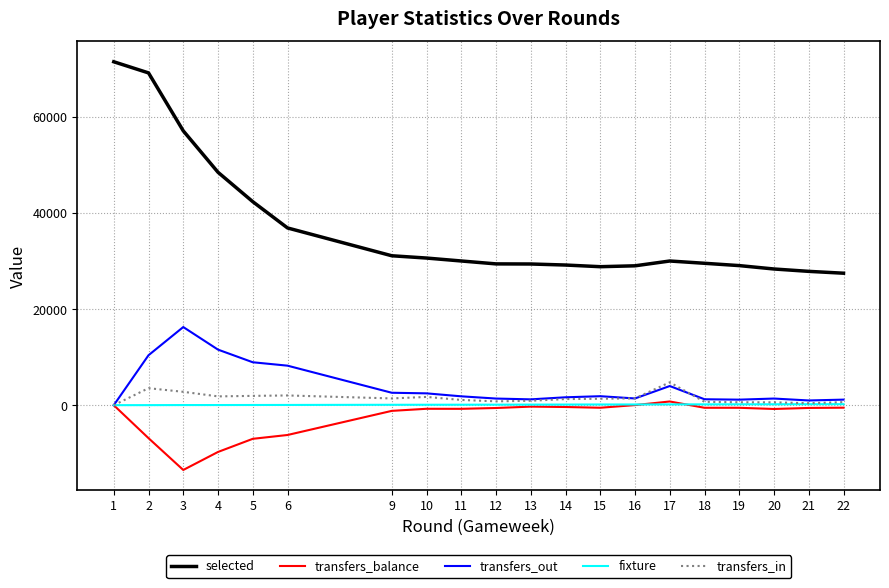

Which series has the largest total across all categories?

selected